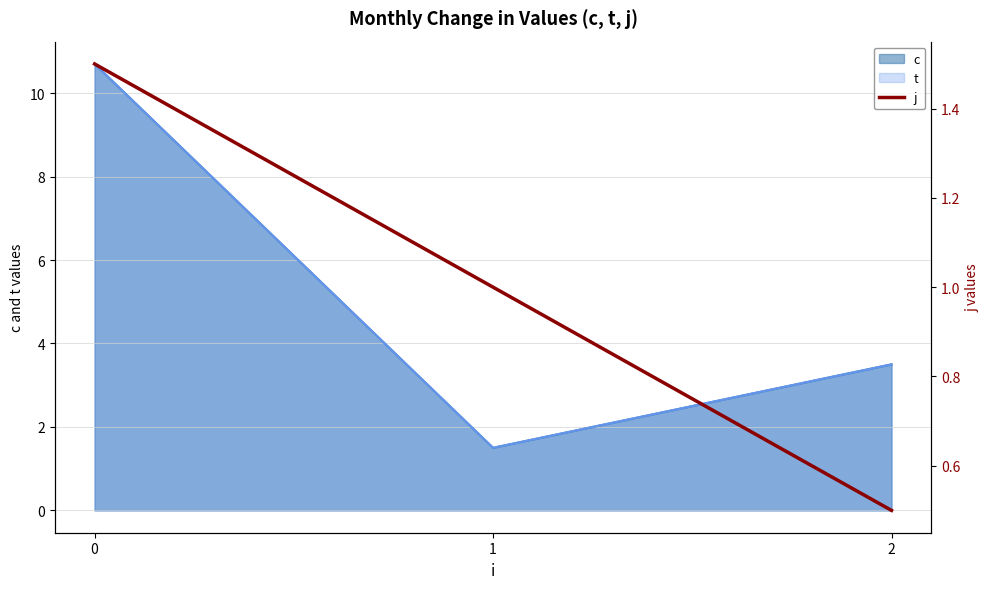

The chart shows a value of 2.0 at 0. True or false?

False